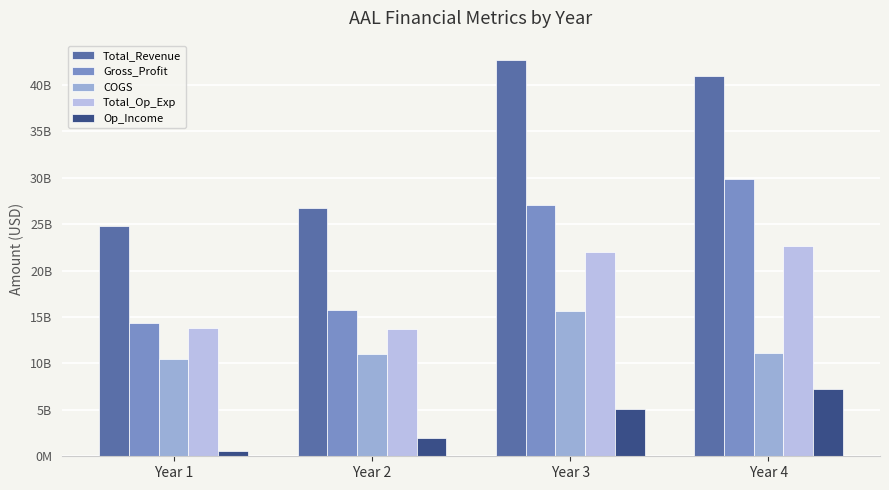

At which category does the chart reach its minimum across all series?

Year 1